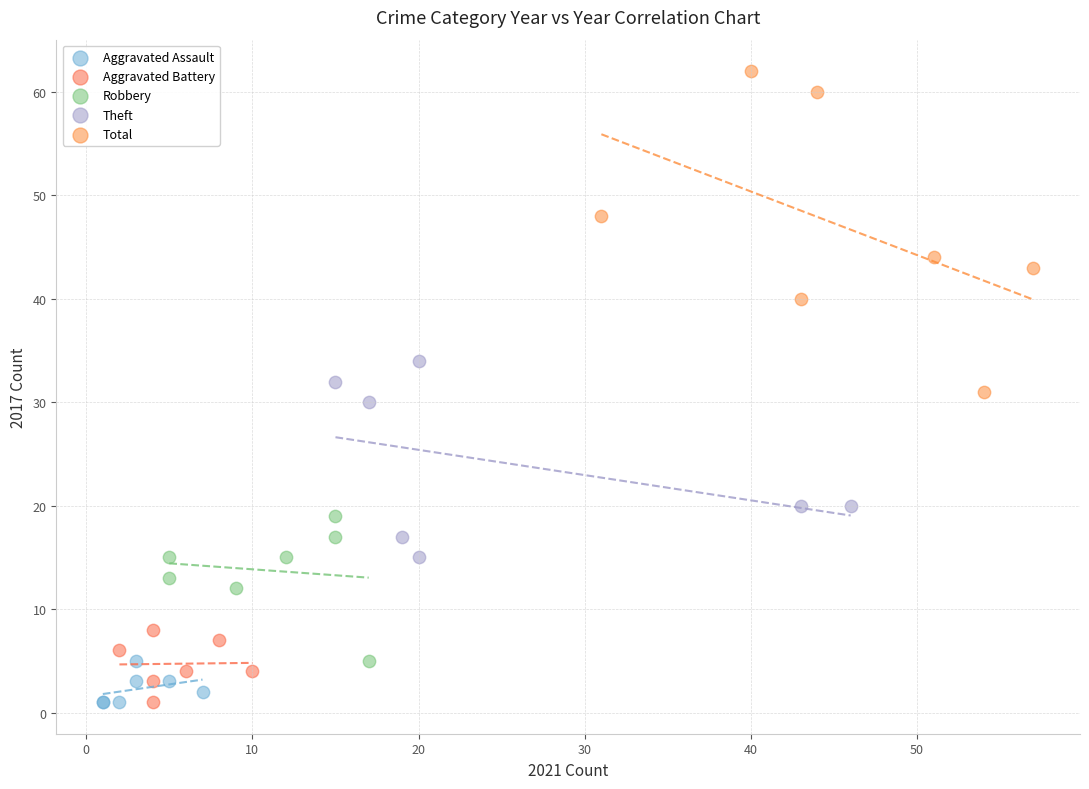

Which series reaches the maximum Y coordinate?

Total